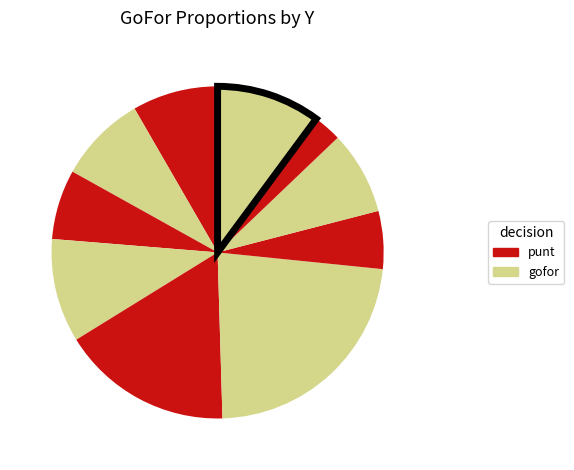

How many slices are in this pie chart?

10